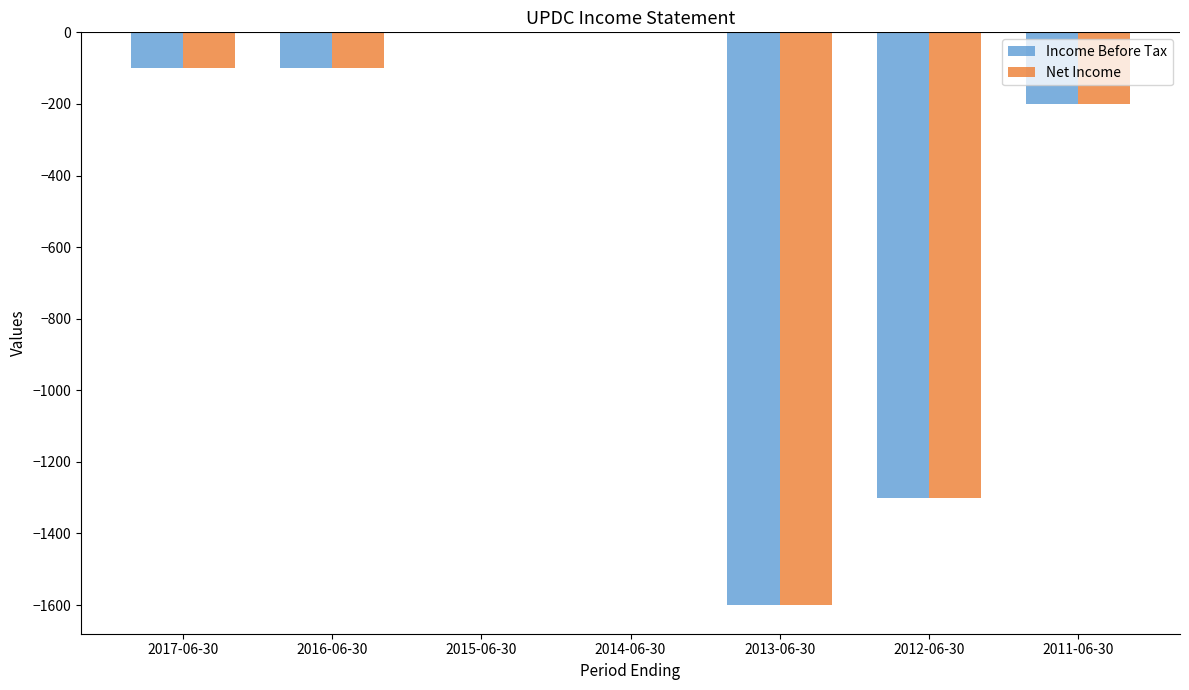

At which label is Income Before Tax closest to -800?

2012-06-30